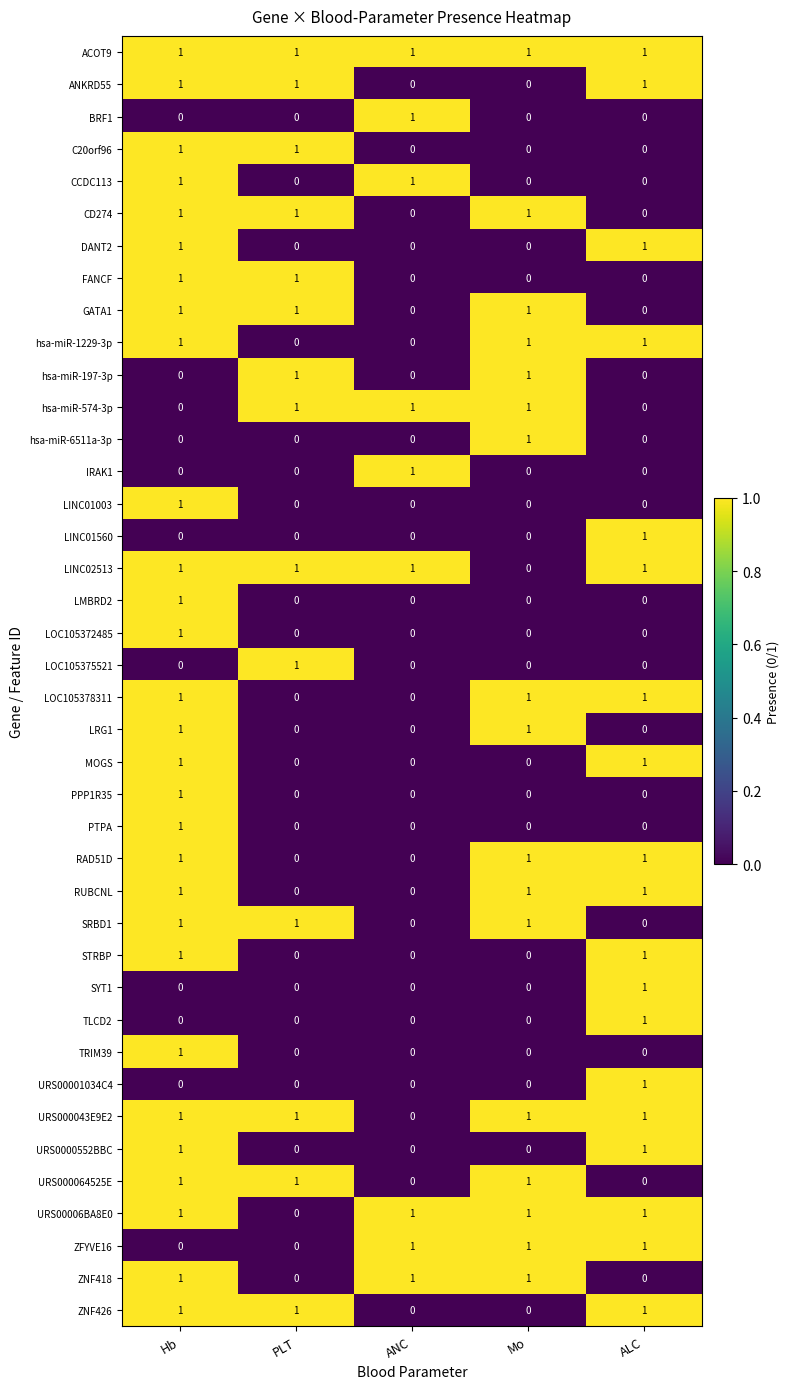

At which category is the sum across all series the highest?

Hb